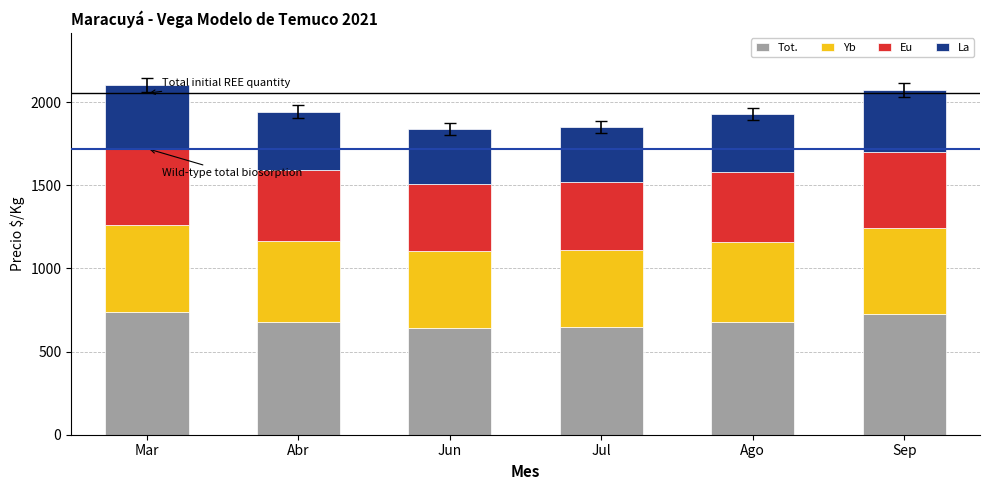

What is the average value of the Tot. series?

684.7